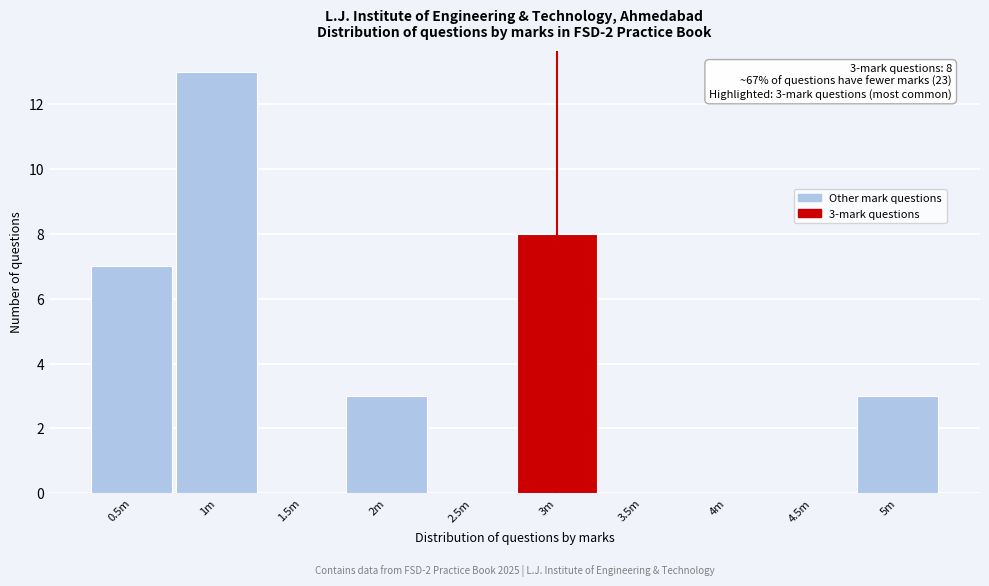

Reading left to right, extract all data points from this chart.

0.5m=7	1m=13	1.5m=0	2m=3	2.5m=0	3m=8	3.5m=0	4m=0	4.5m=0	5m=3